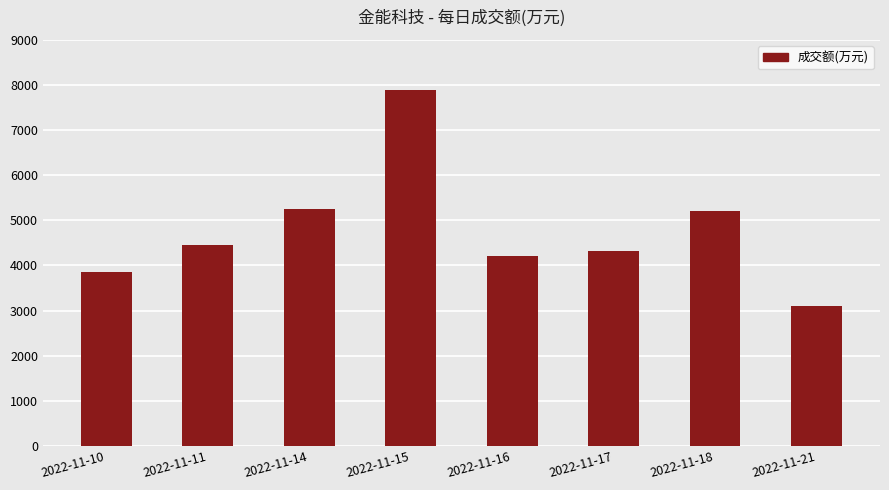

Reading right to left, transcribe all the data shown in this chart.

3100	5203	4329	4220	7894	5253	4464	3848